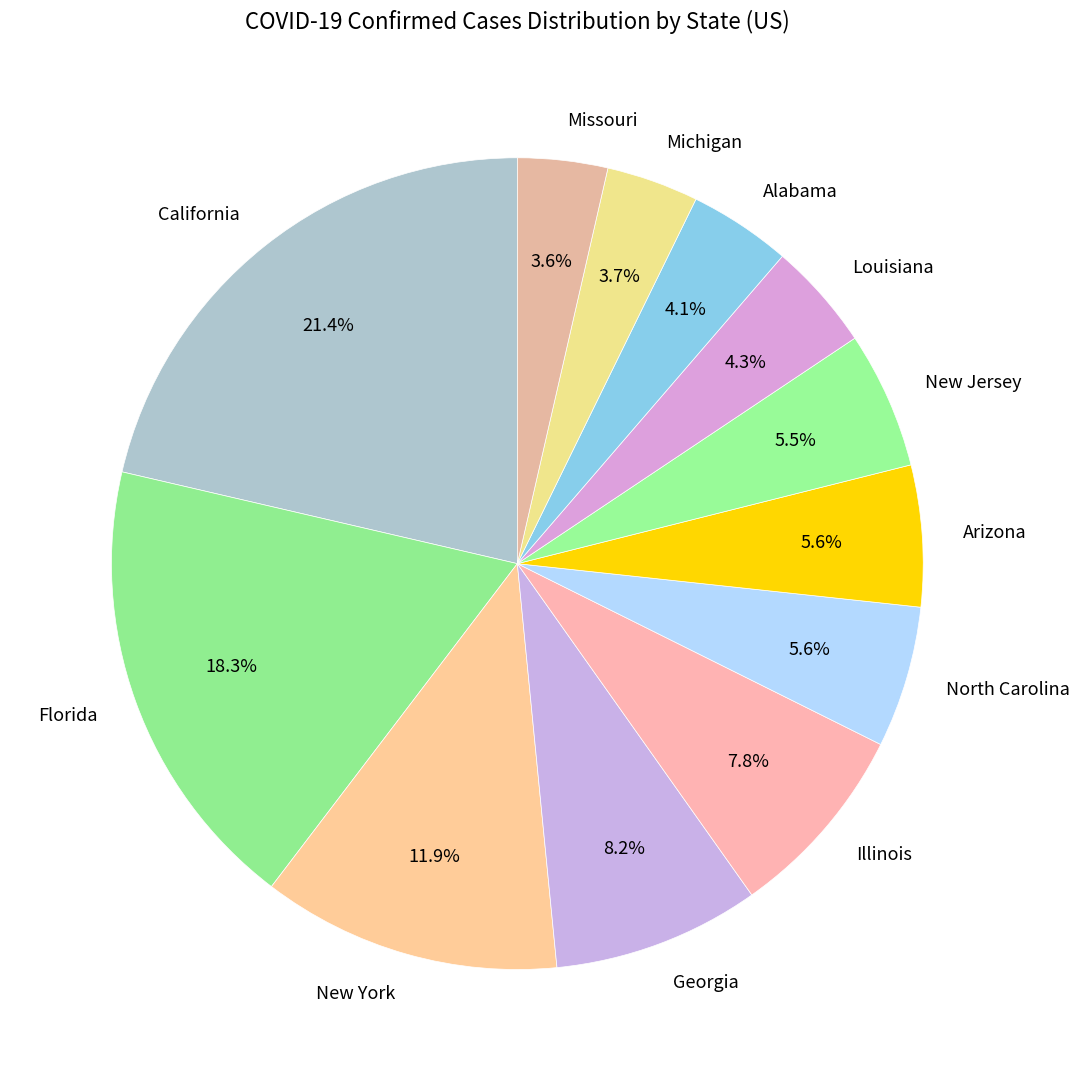

Approximately how many times larger is the value at Louisiana compared to Florida?

0.2